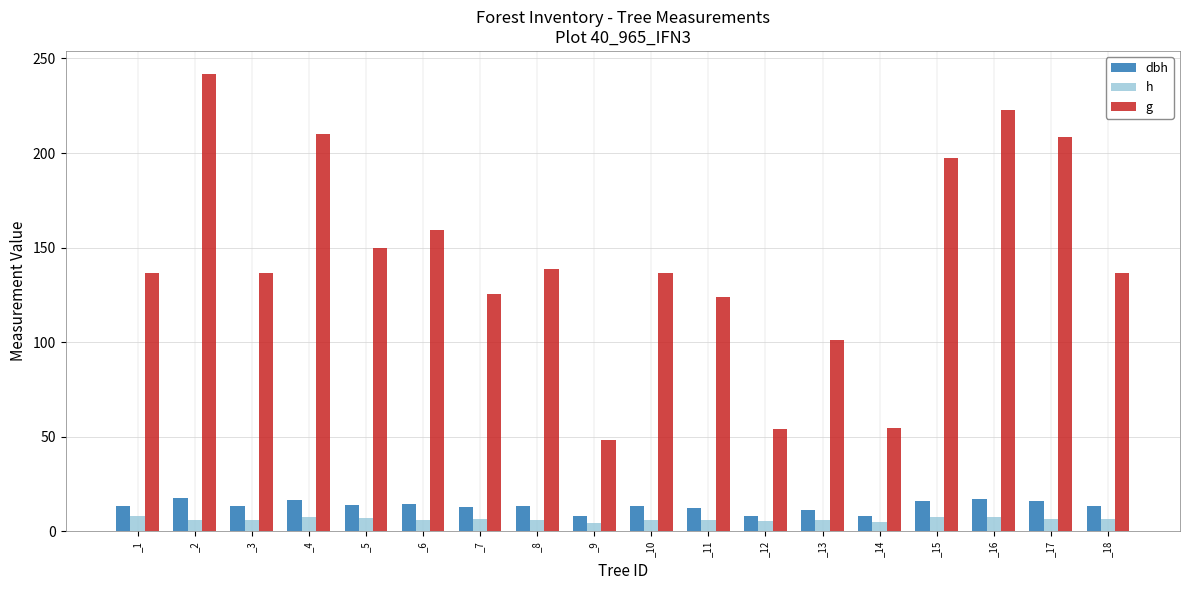

Which category has the highest value across all series?

_2